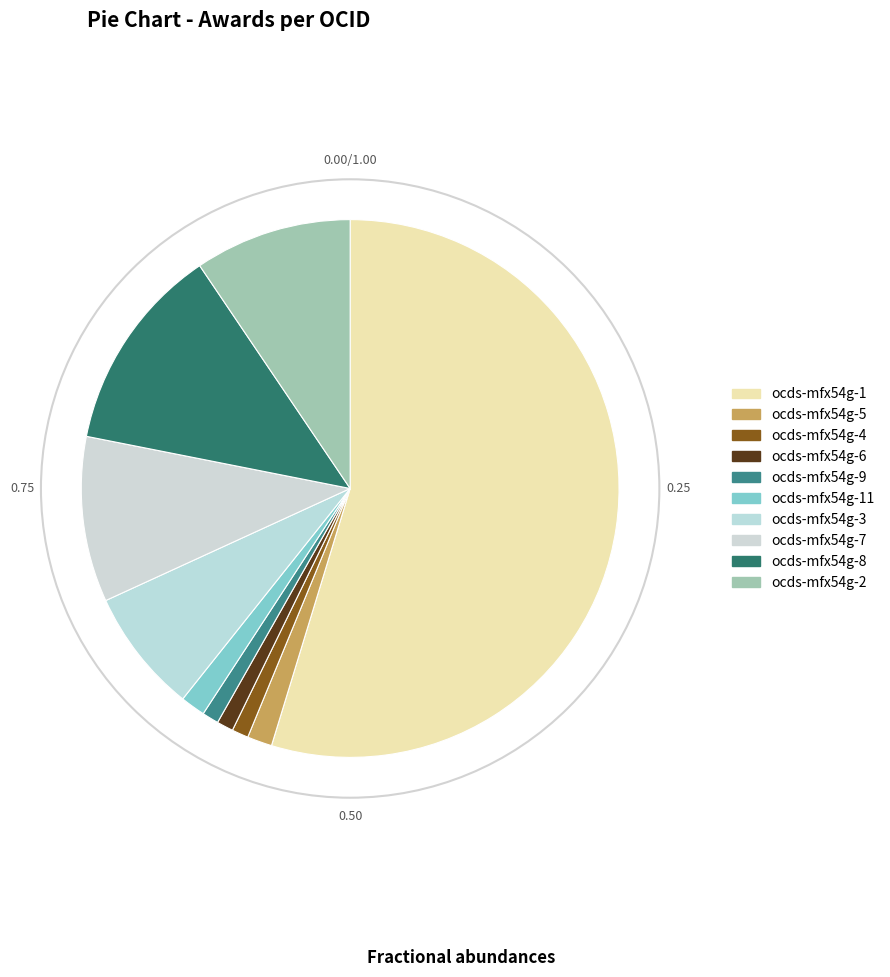

To the nearest percent, what percentage of the pie is ocds-mfx54g-1?

55%